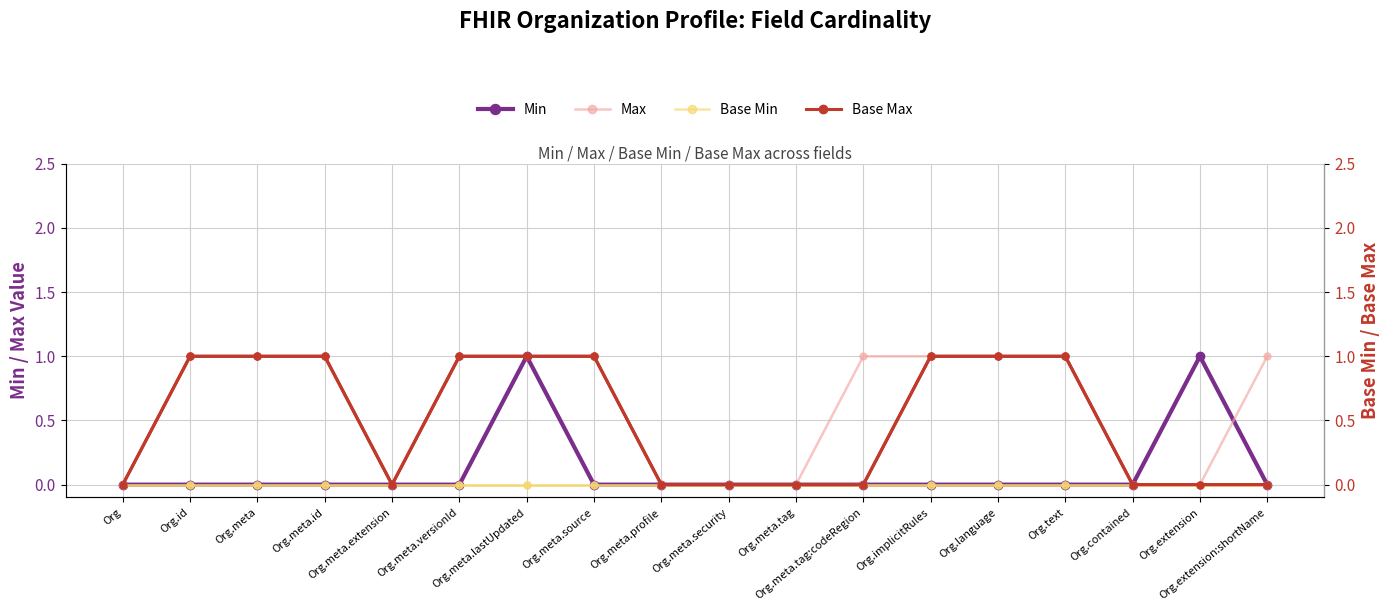

True or false: Max and Base Min (right) intersect in this chart.

False